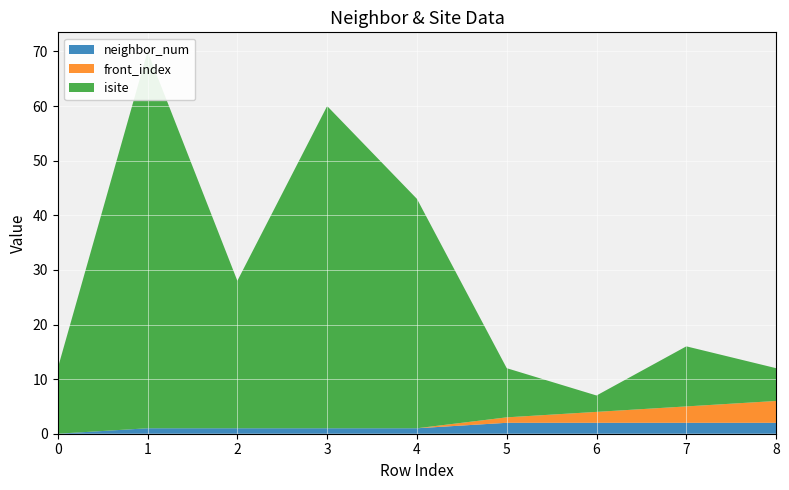

Reading left to right, transcribe all the data shown in this chart.

isite: 0=12	1=69	2=27	3=59	4=42	5=9	6=3	7=11	8=6
neighbor_num: 0=0	1=1	2=1	3=1	4=1	5=2	6=2	7=2	8=2
front_index: 0=0	1=0	2=0	3=0	4=0	5=1	6=2	7=3	8=4